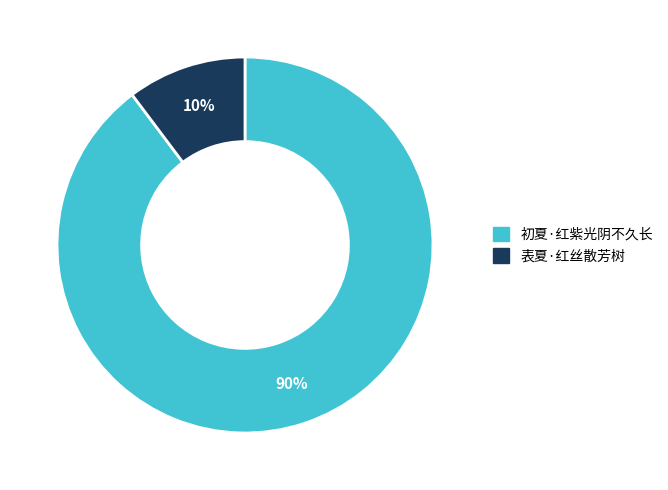

Which slice represents more than half of the pie?

初夏·红紫光阴不久长